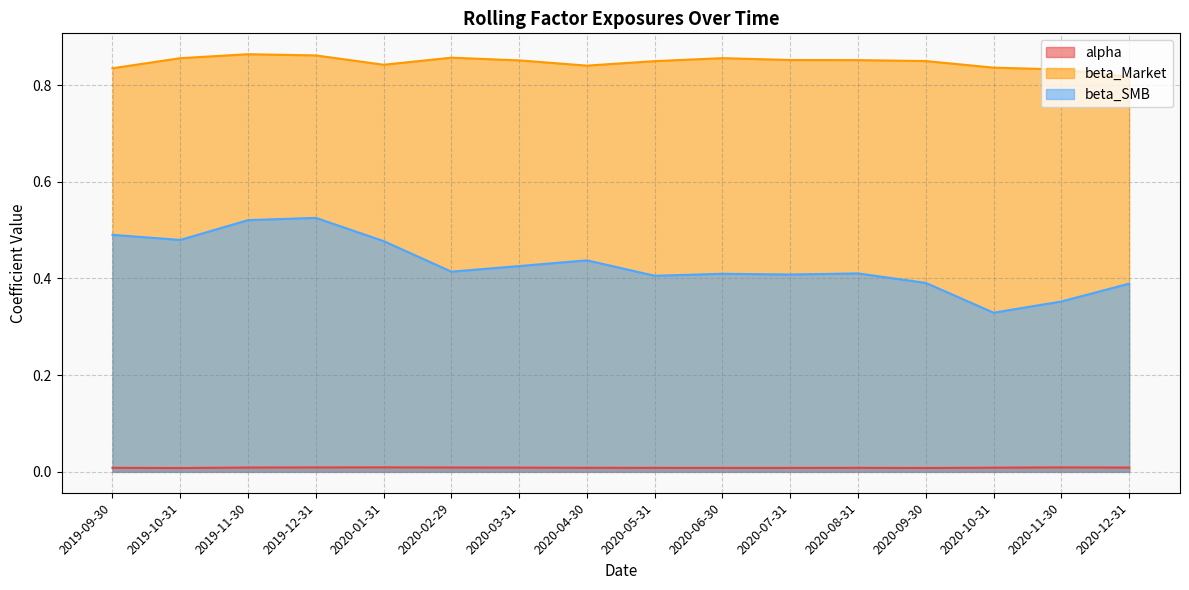

Between 2019-12-31 and 2019-09-30, which is larger?

2019-12-31